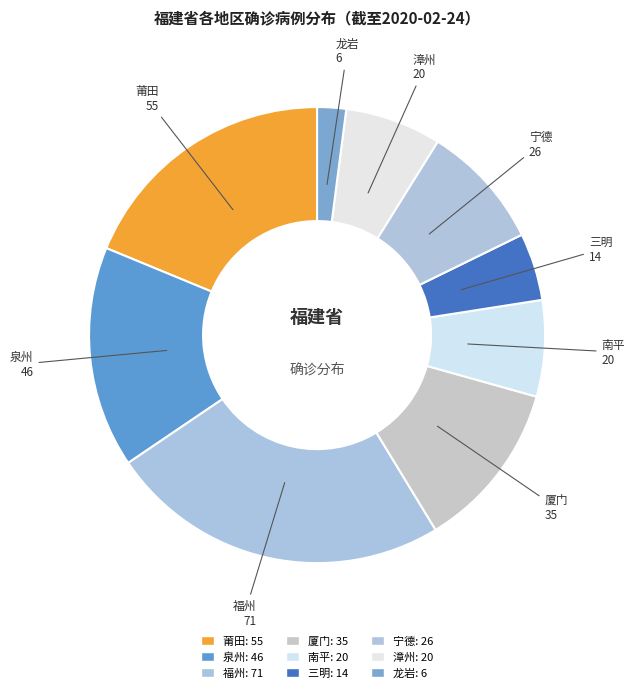

Count the number of slices in the pie.

9